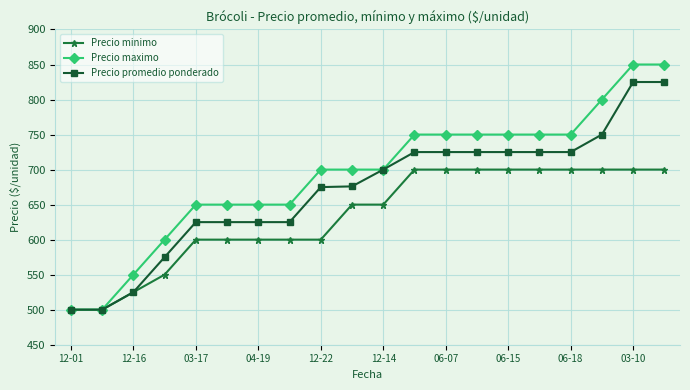

Which series has the largest total across all categories?

Precio maximo